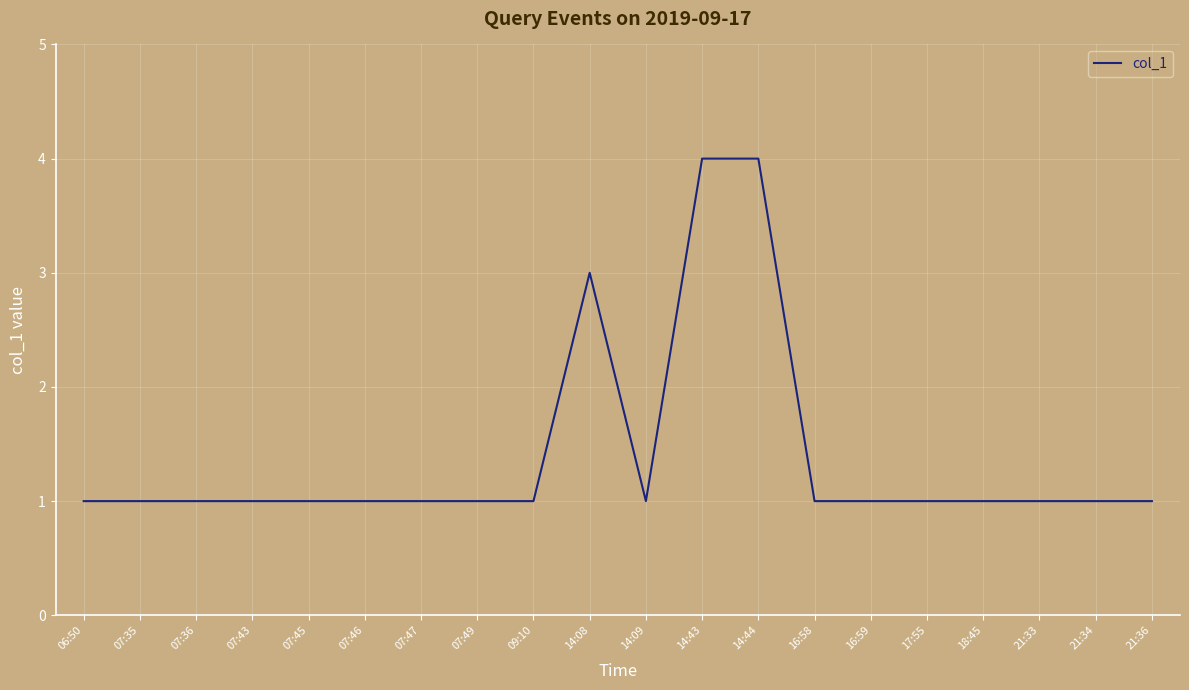

Is it true that the value at 21:36 is 1?

True